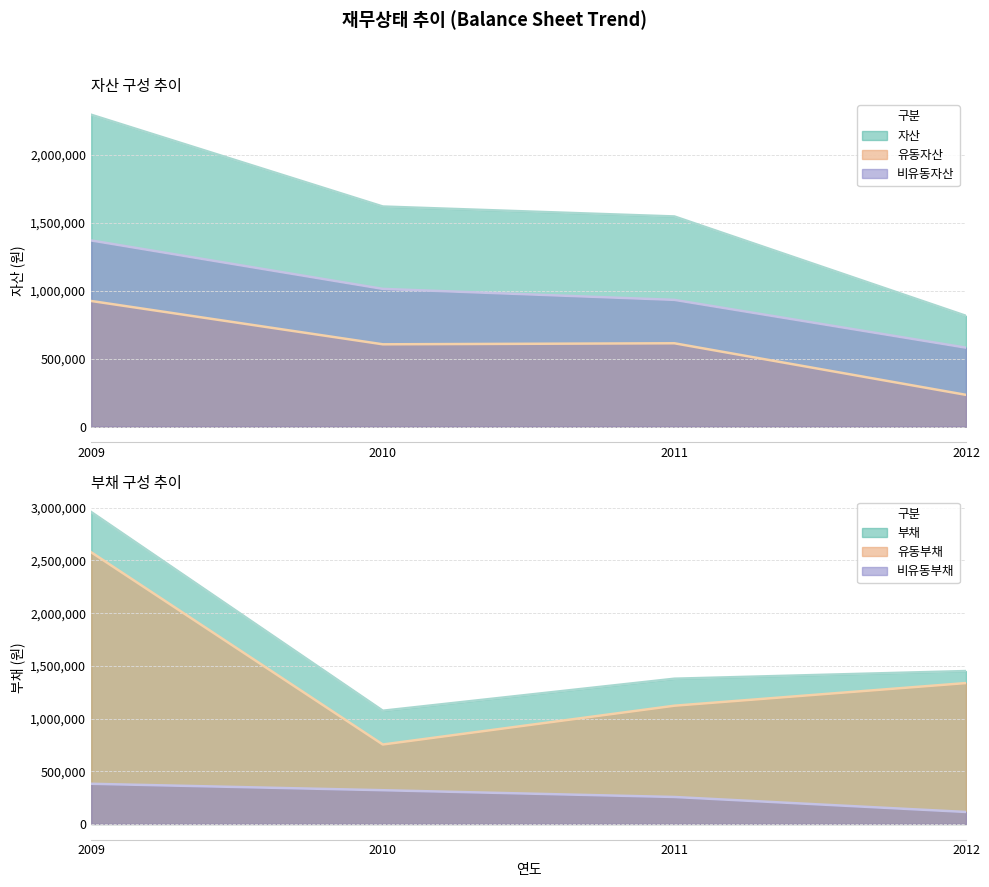

What is the sum of the 자산 values at 2011 and 2010?

3162897